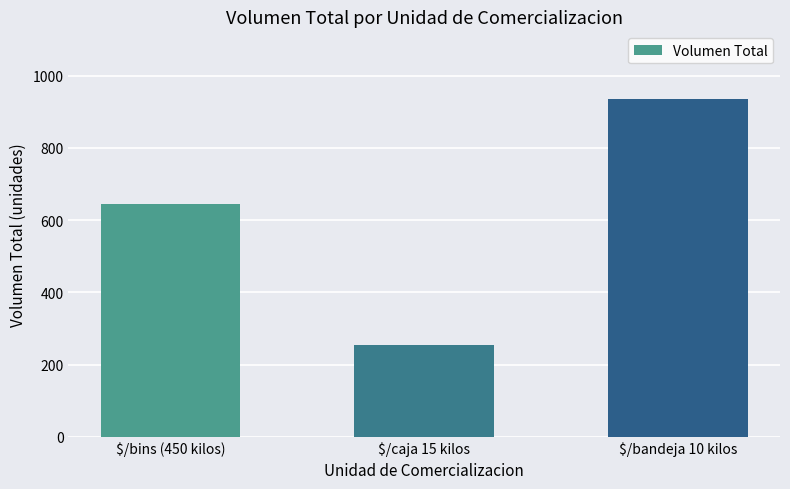

The value at $/caja 15 kilos is 84. True or false?

False